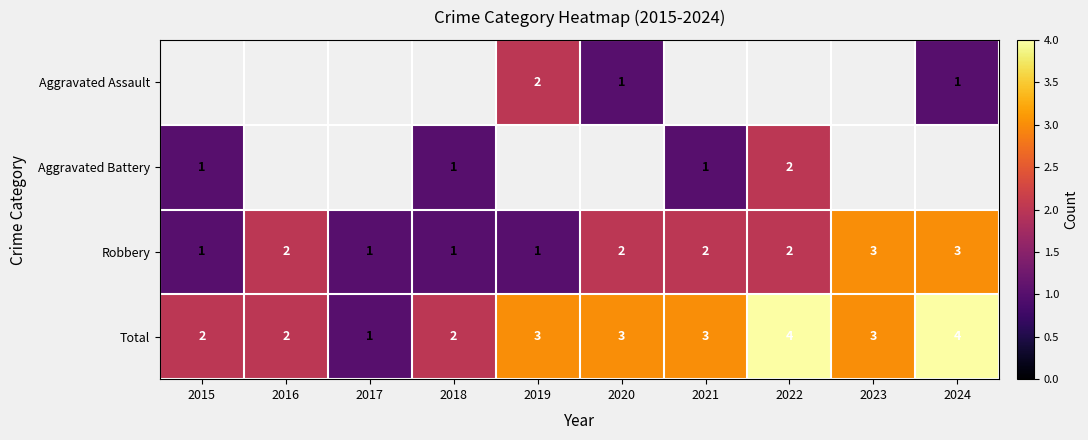

What is the sum of all Robbery values?

18